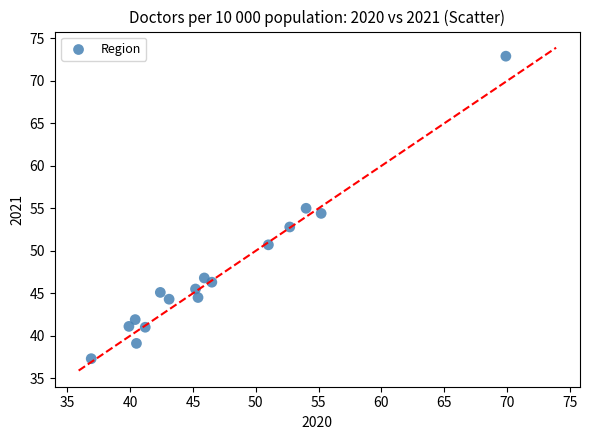

What is the range of X values (max minus min)?

33.0